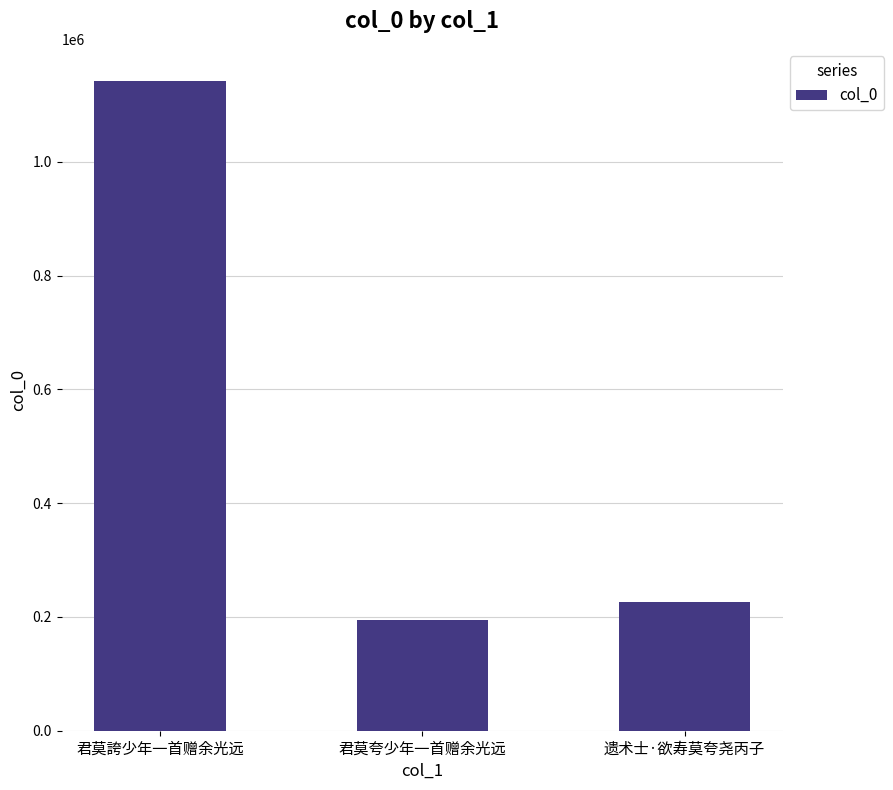

Between 君莫誇少年一首赠余光远 and 遗术士·欲寿莫夸尧丙子, which is larger?

君莫誇少年一首赠余光远